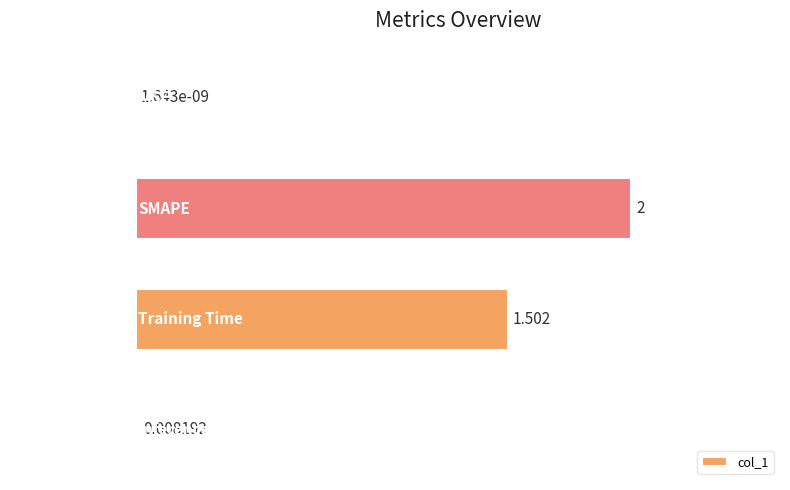

Which has a higher value, Training Time or SMAPE?

SMAPE